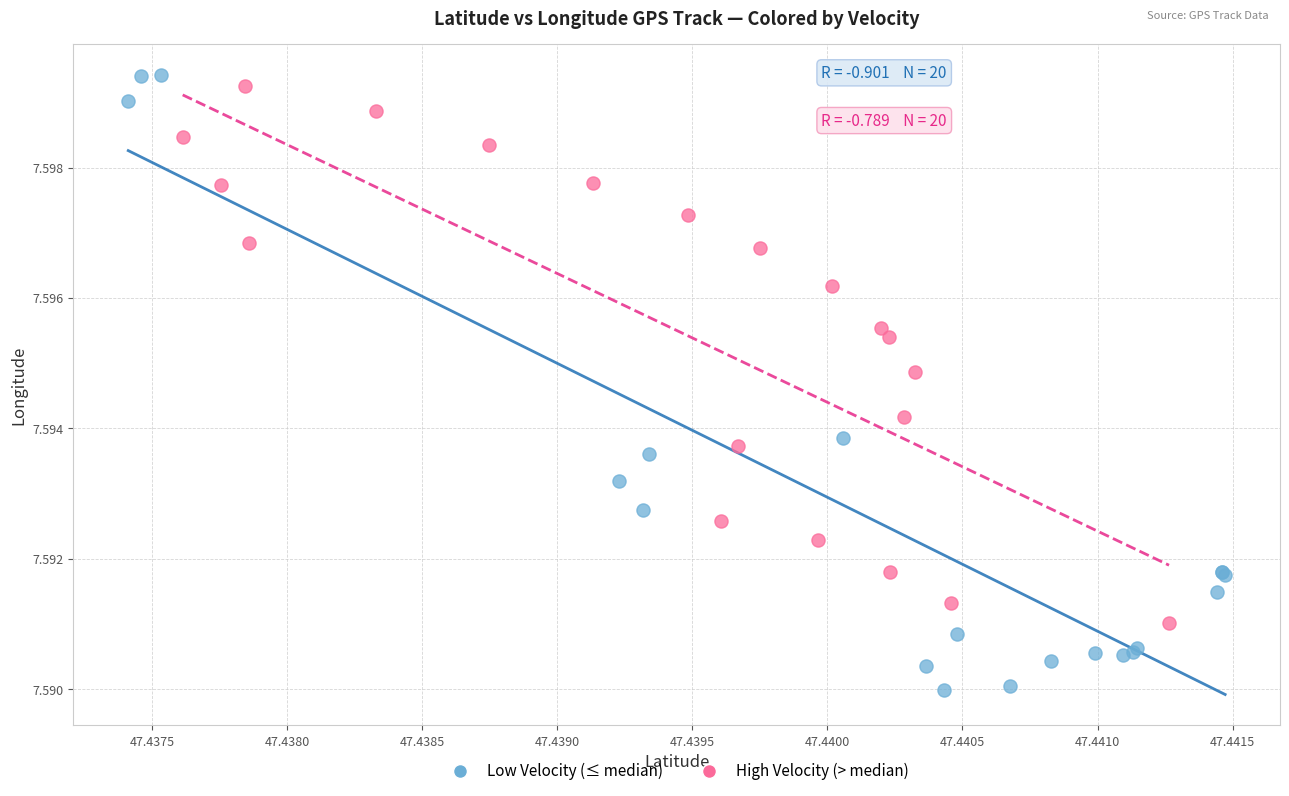

Which series has the widest spread of Y values?

Low Velocity (≤ median)